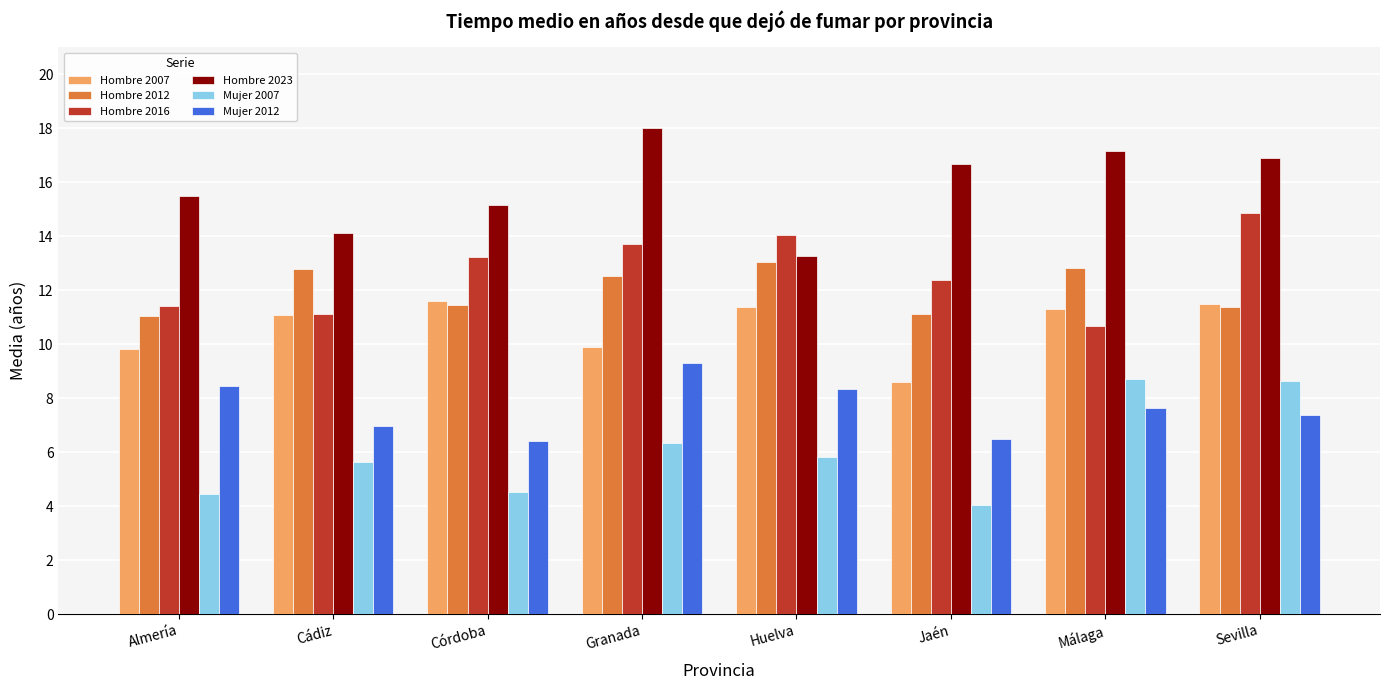

How many data points does each series have?

8